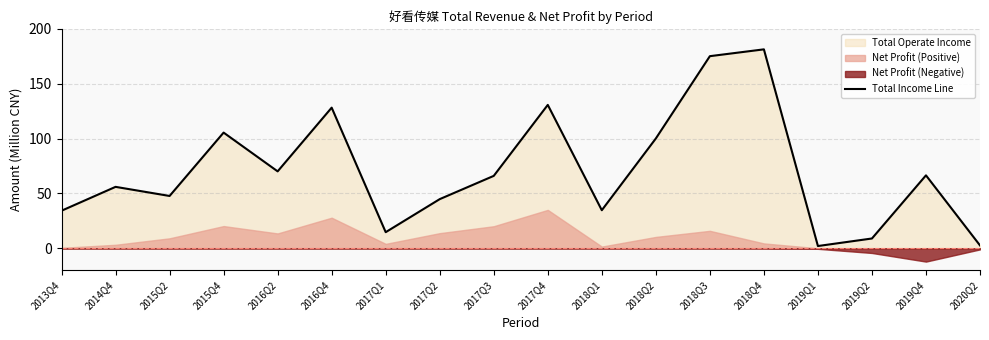

At which label is the value closest to 91?

2018Q2